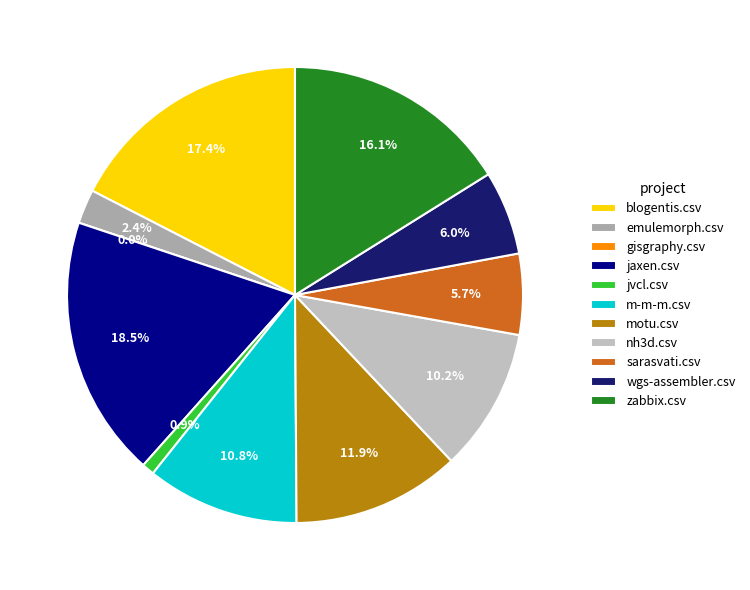

Which category has the biggest portion of the pie?

jaxen.csv